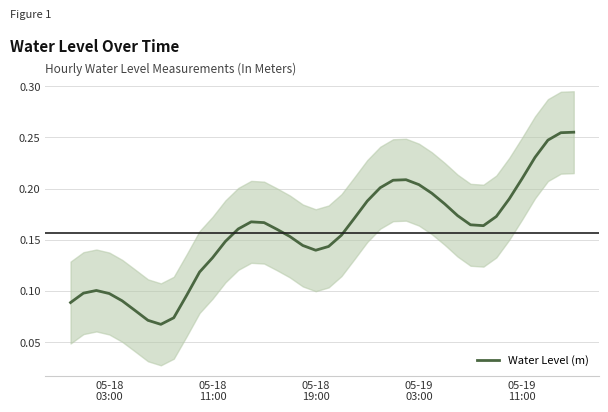

How many distinct data groups are displayed?

1